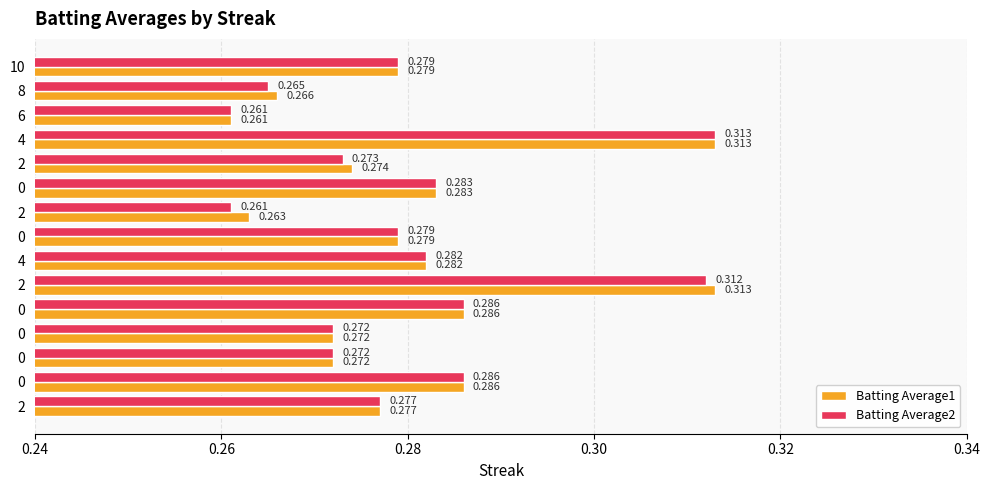

How many distinct data groups are displayed?

2